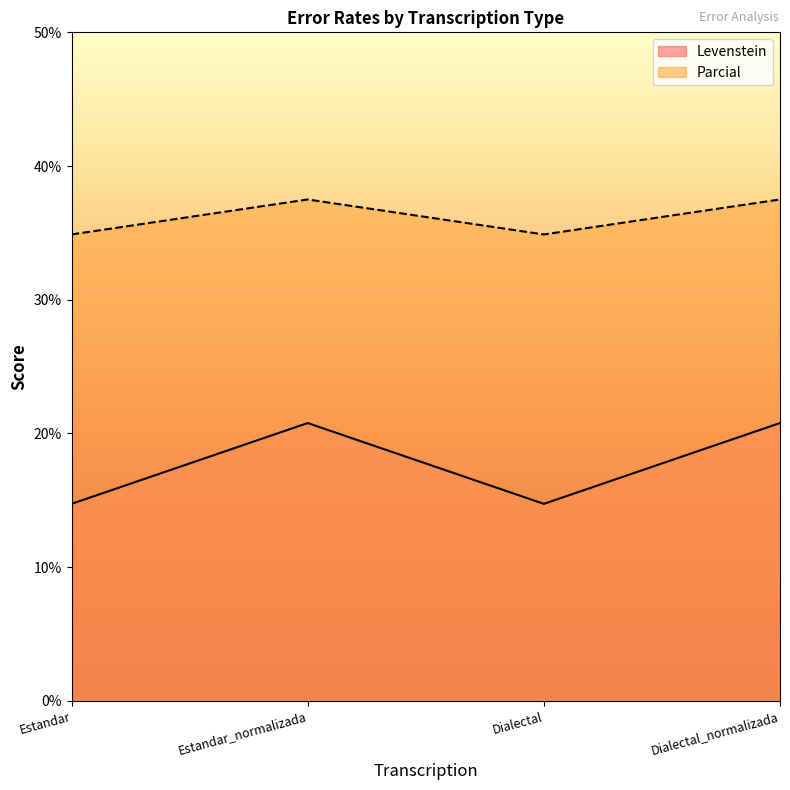

At which label is Levenstein closest to 36?

Estandar